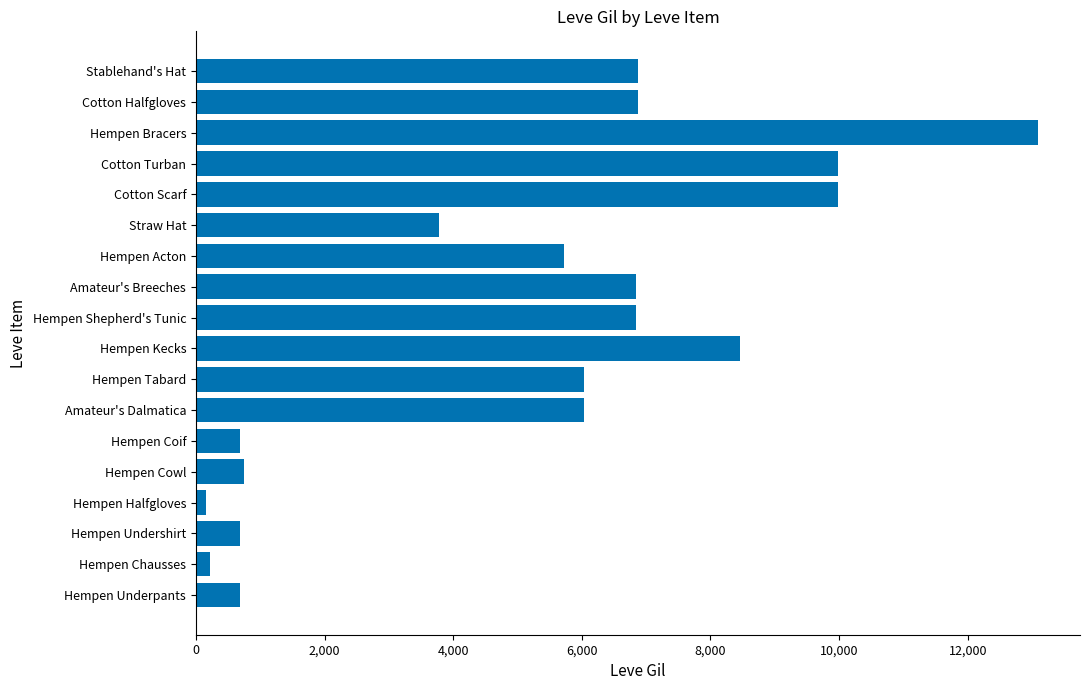

How many values are below 6030?

8